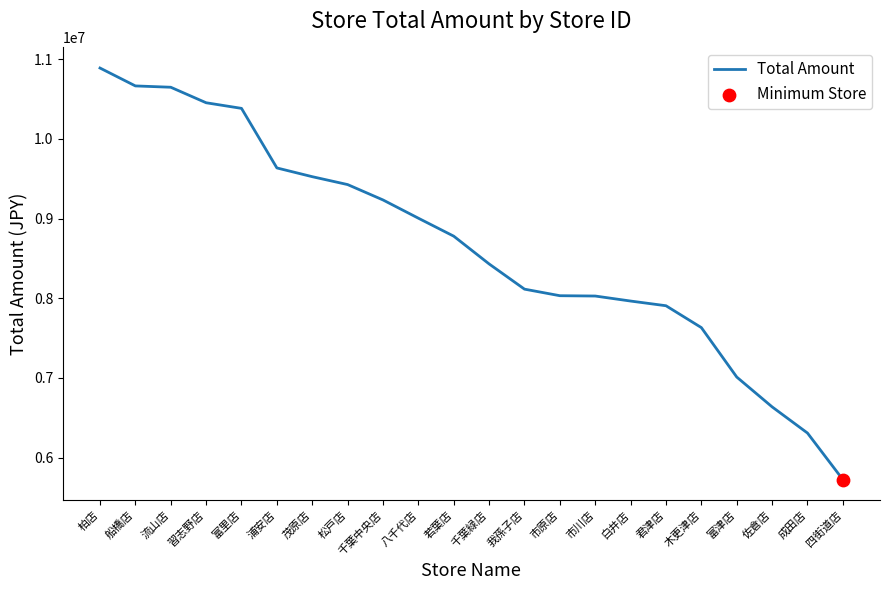

What is the change in value from 富里店 to 若葉店?

-1604216